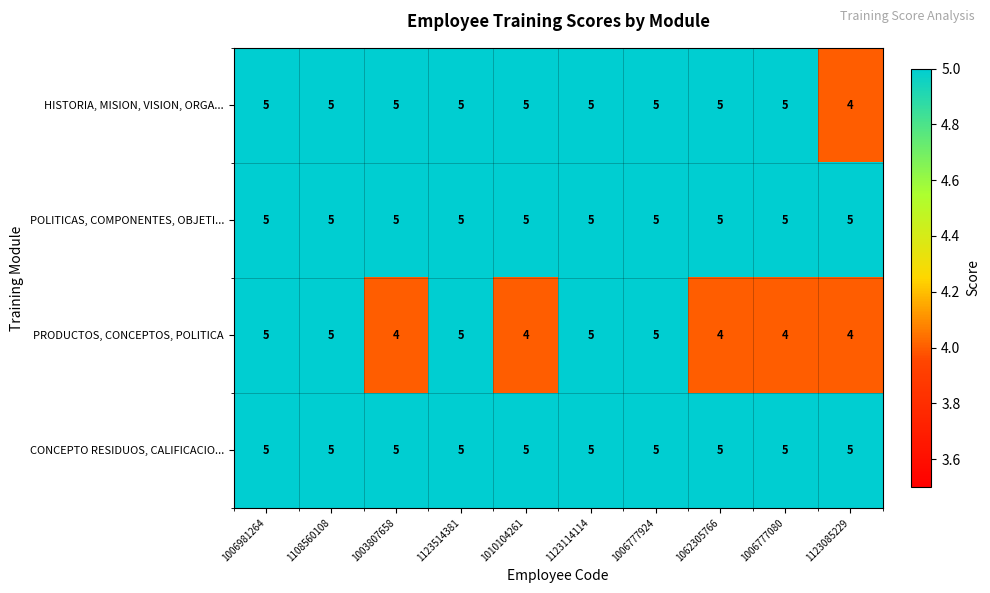

What is the spread (max minus min) of values at 1010104261?

1